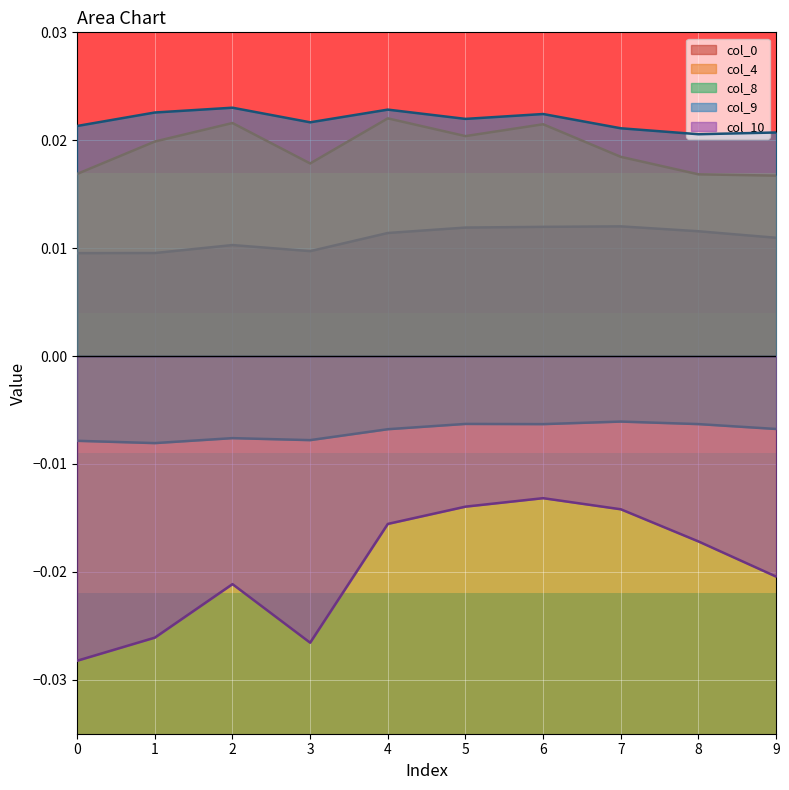

True or false: col_9 has a value of 0.0 at 7.

False